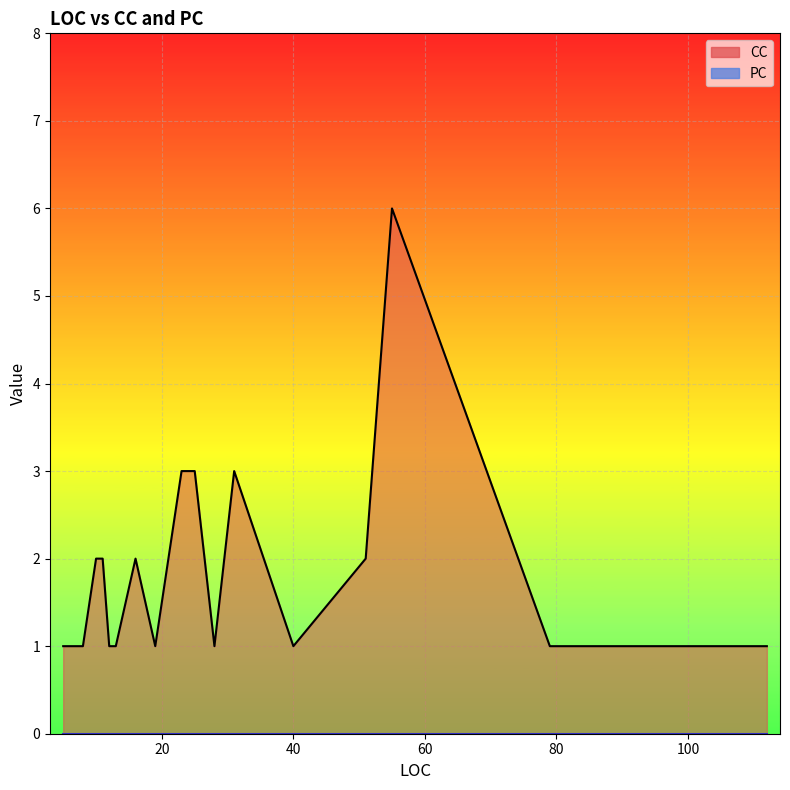

Count the number of data series in this chart.

2